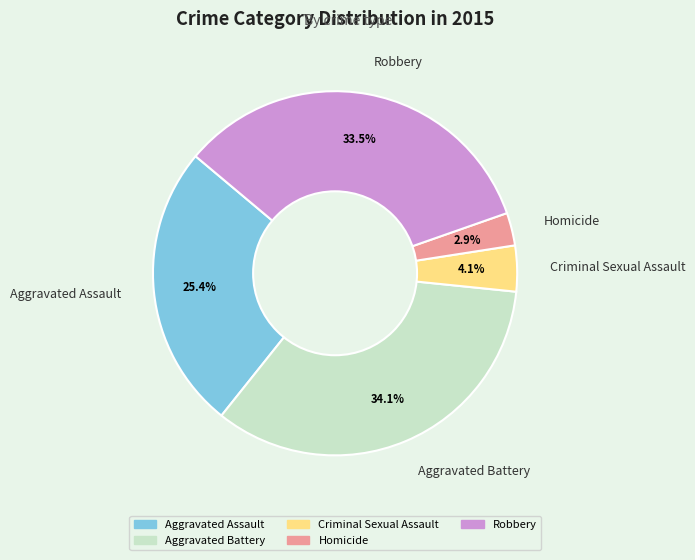

Which slice is the largest?

Aggravated Battery